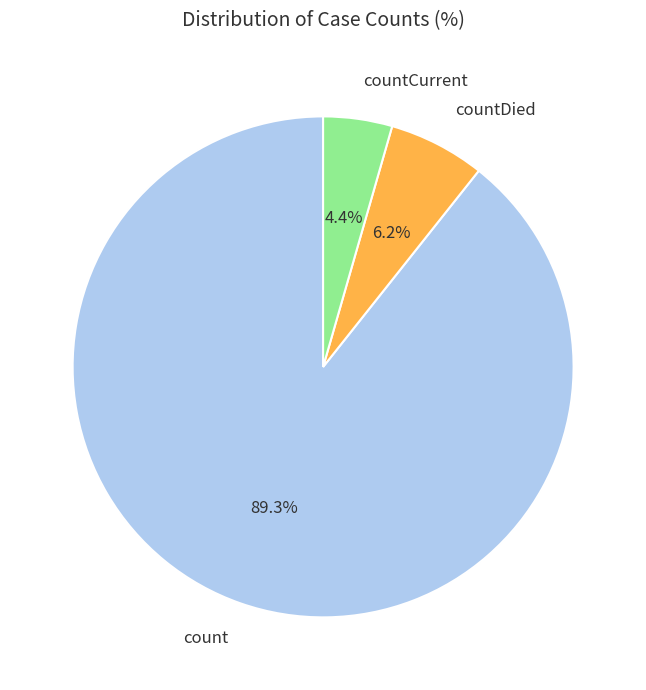

What percentage is the count slice, to the nearest percent?

89%